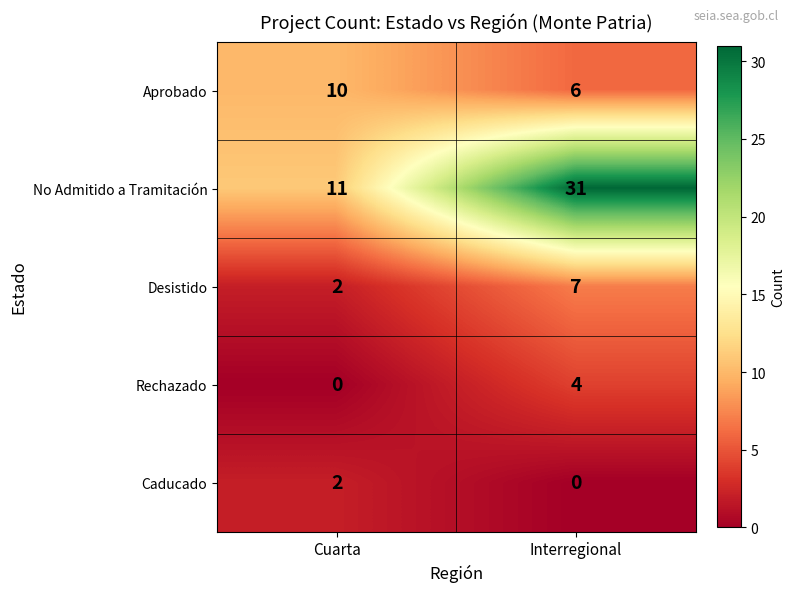

The value of Rechazado at Cuarta is 1. True or false?

False